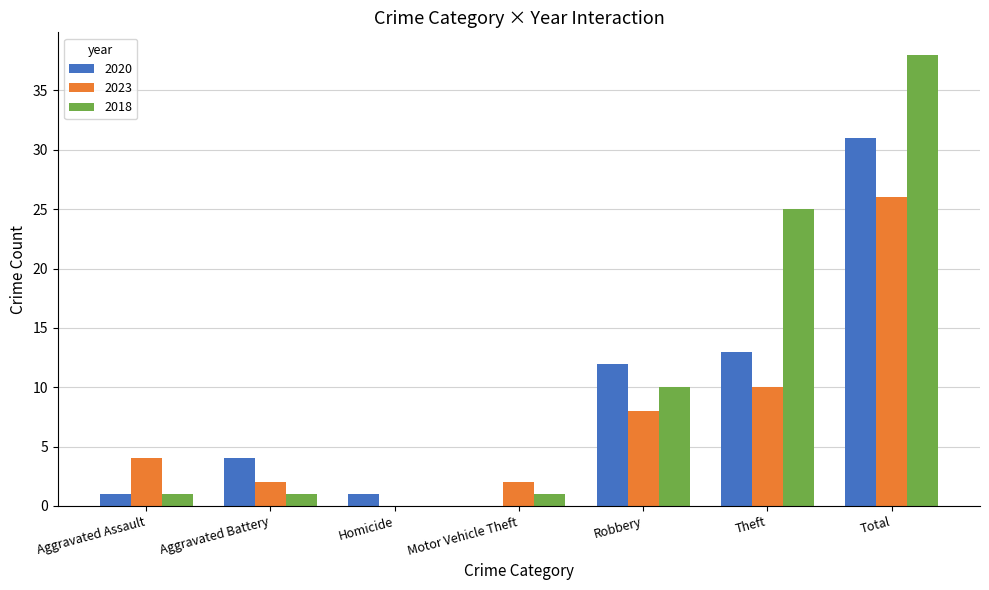

Between Homicide and Theft, which series saw the biggest shift?

2018